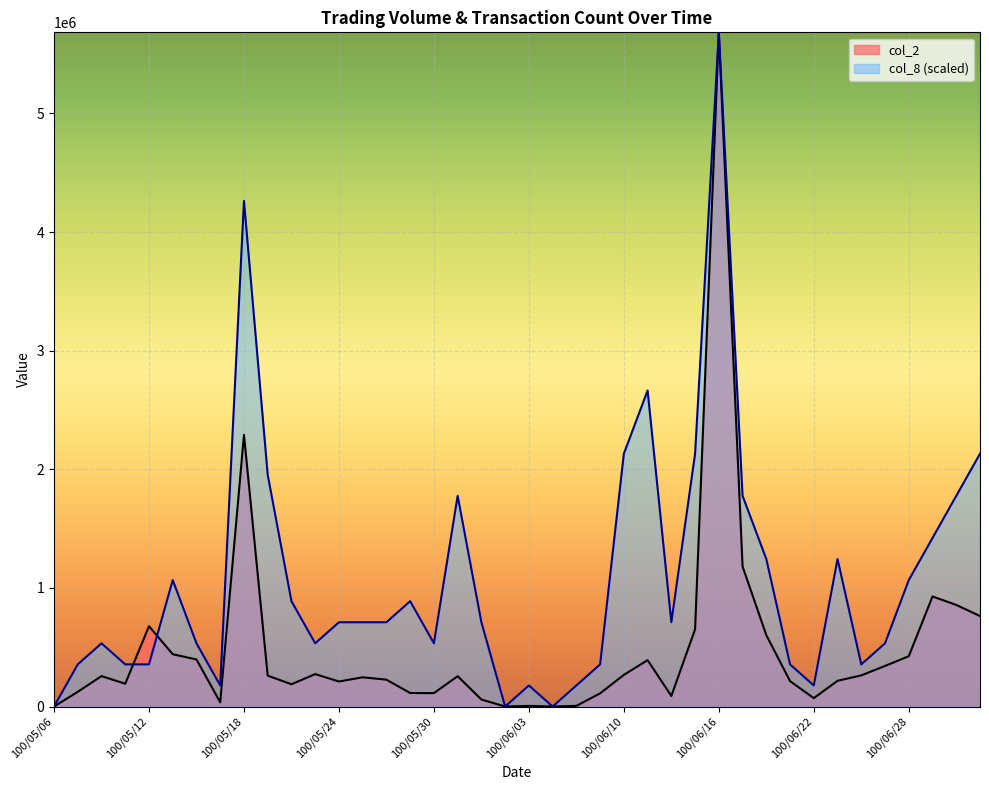

True or false: col_2 has a value of 701411.0 at 100/05/13.

False